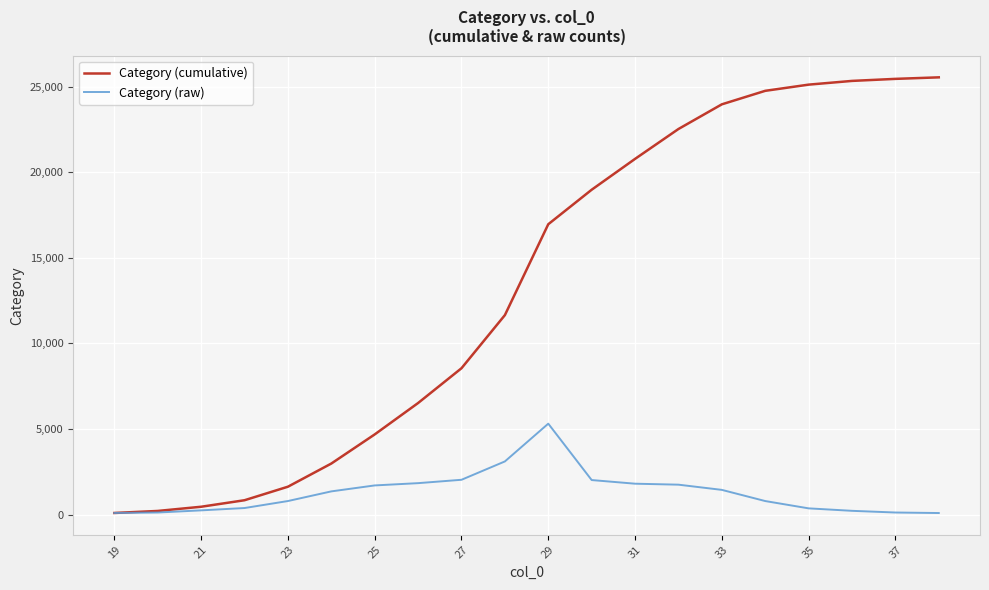

Count the number of data series in this chart.

2